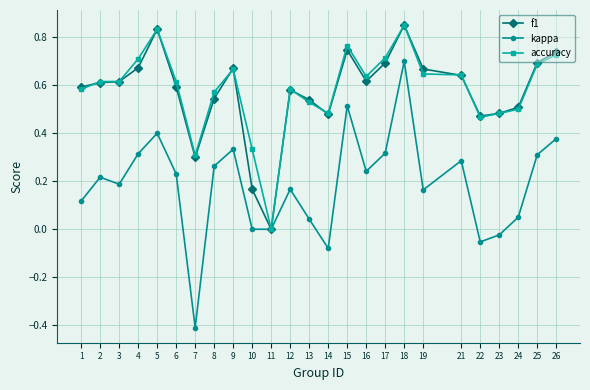

Is the value of f1 at 5 greater than the value of accuracy at 2?

Yes